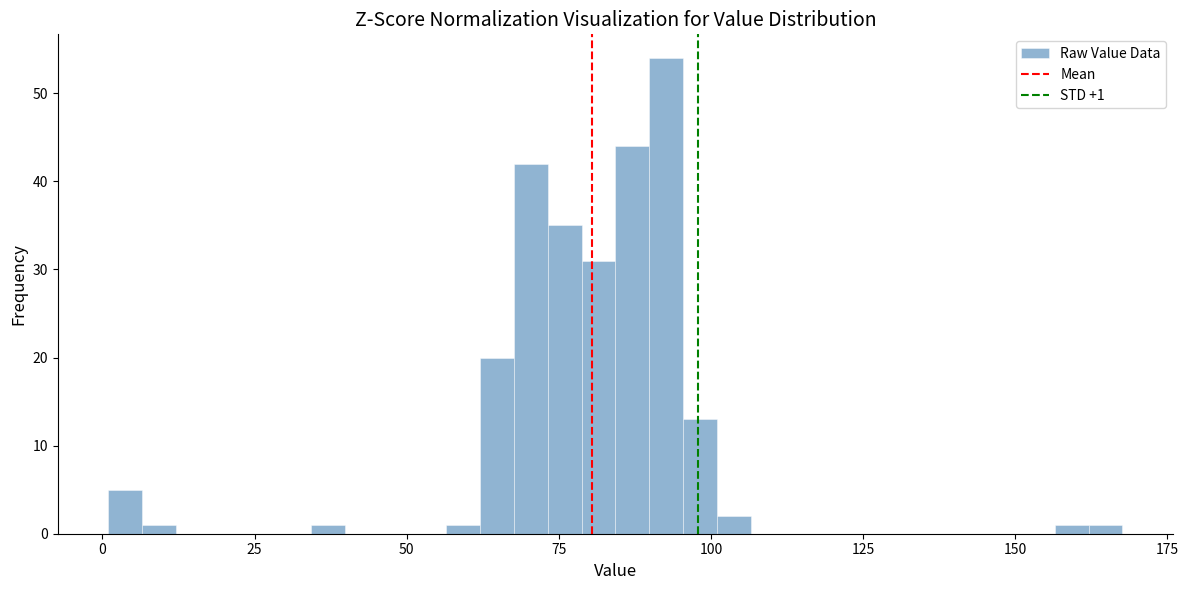

Read against the x-axis, roughly where is the centre of the tallest bar?

95